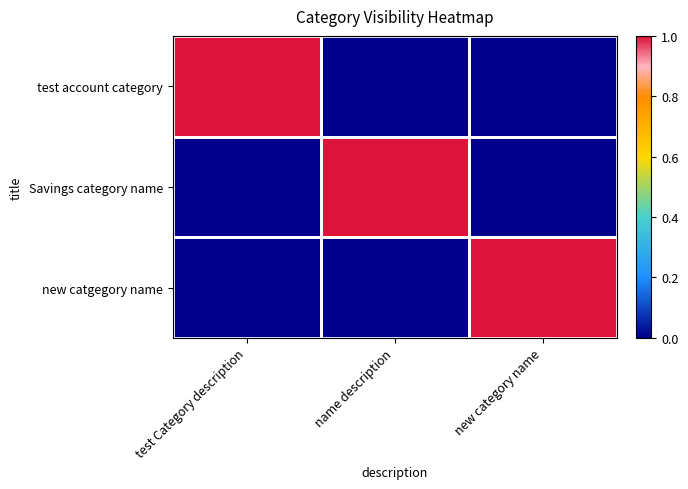

At how many categories does at least one series exceed 0?

3